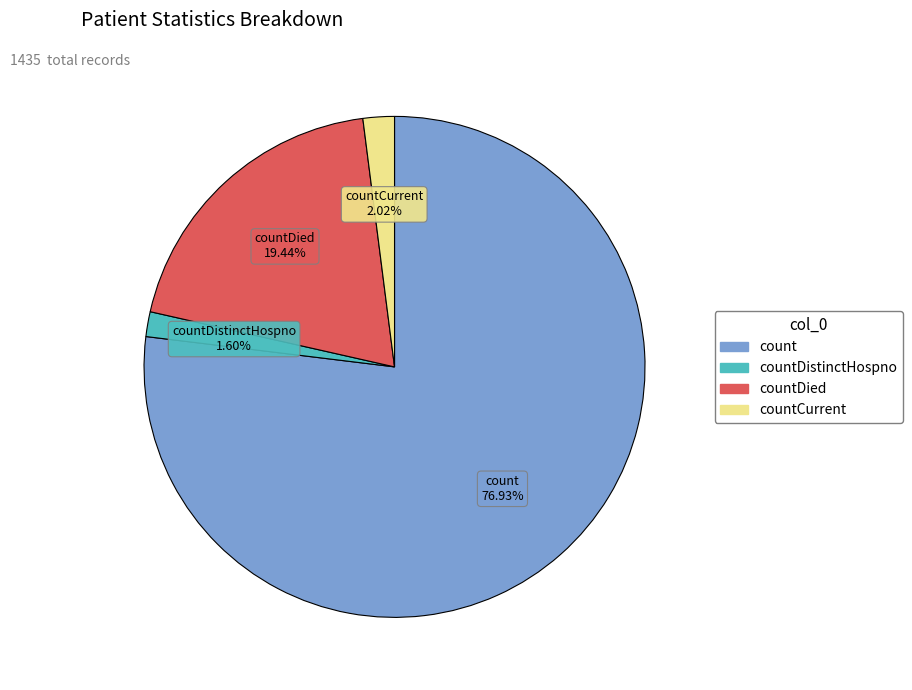

Is there any slice that represents more than half of the pie?

Yes